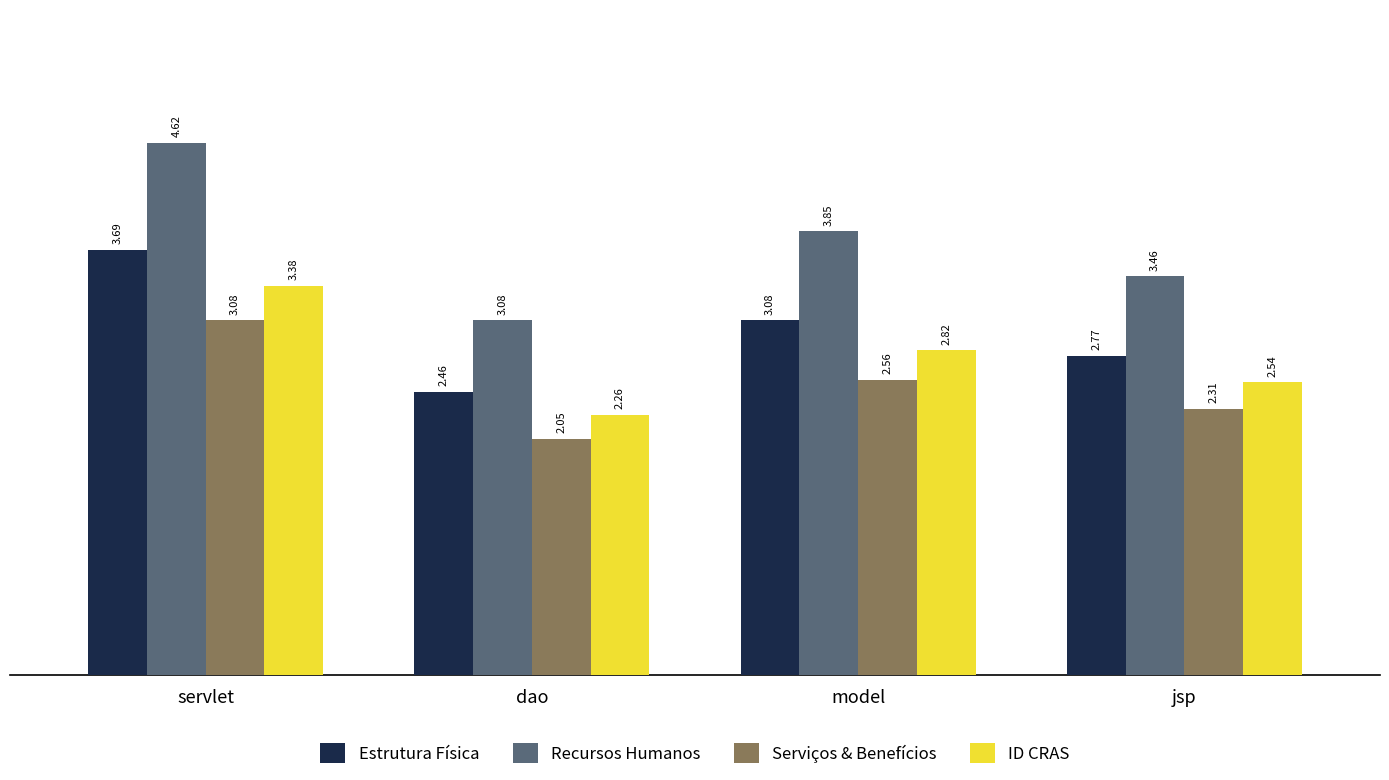

What is the label of the 3rd bar from the right?

dao